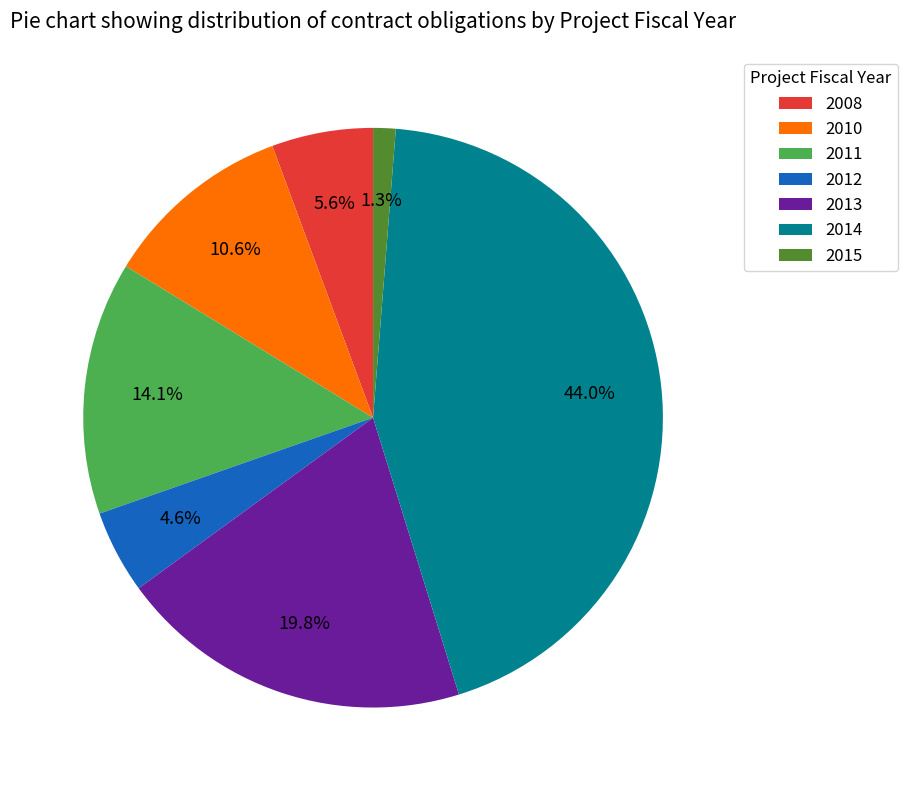

Is the sum of 2010 and 2012 greater than half?

No